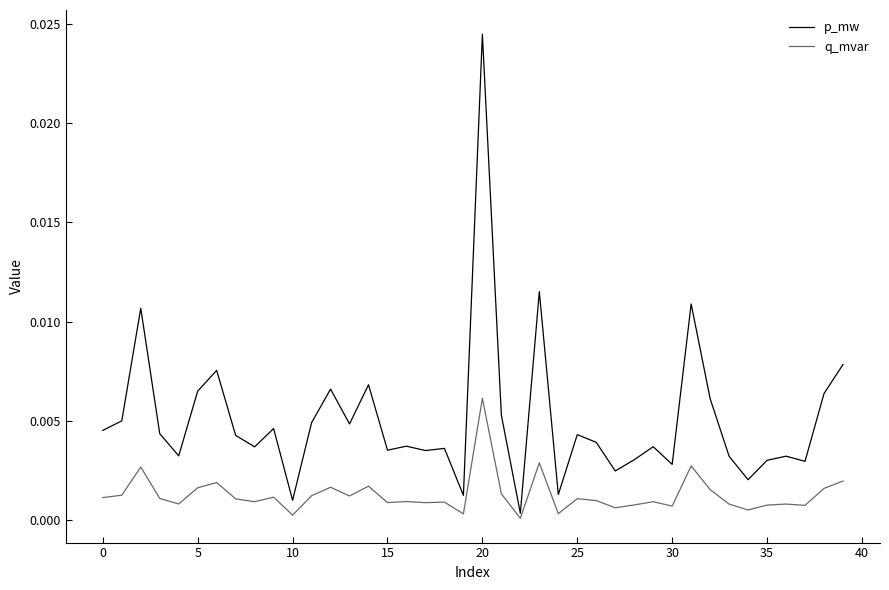

True or false: p_mw and q_mvar cross at least once.

False